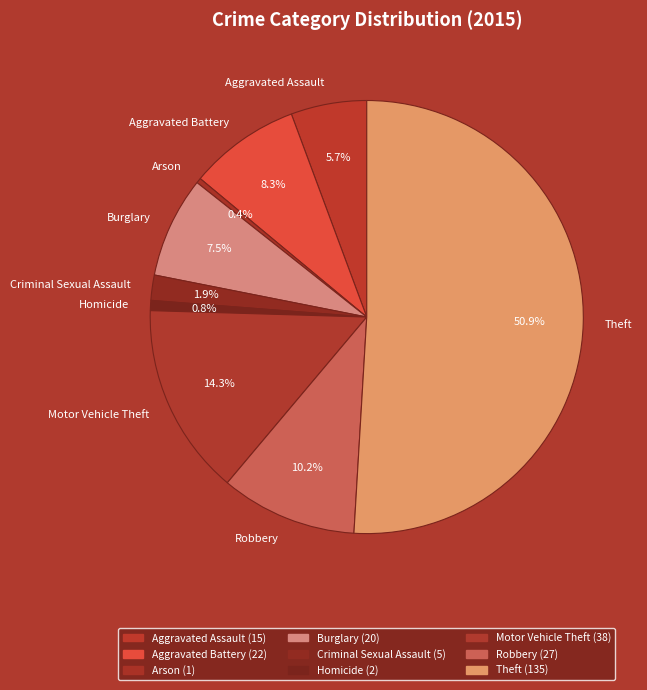

Approximately how many times larger is the value at Homicide compared to Aggravated Assault?

0.1